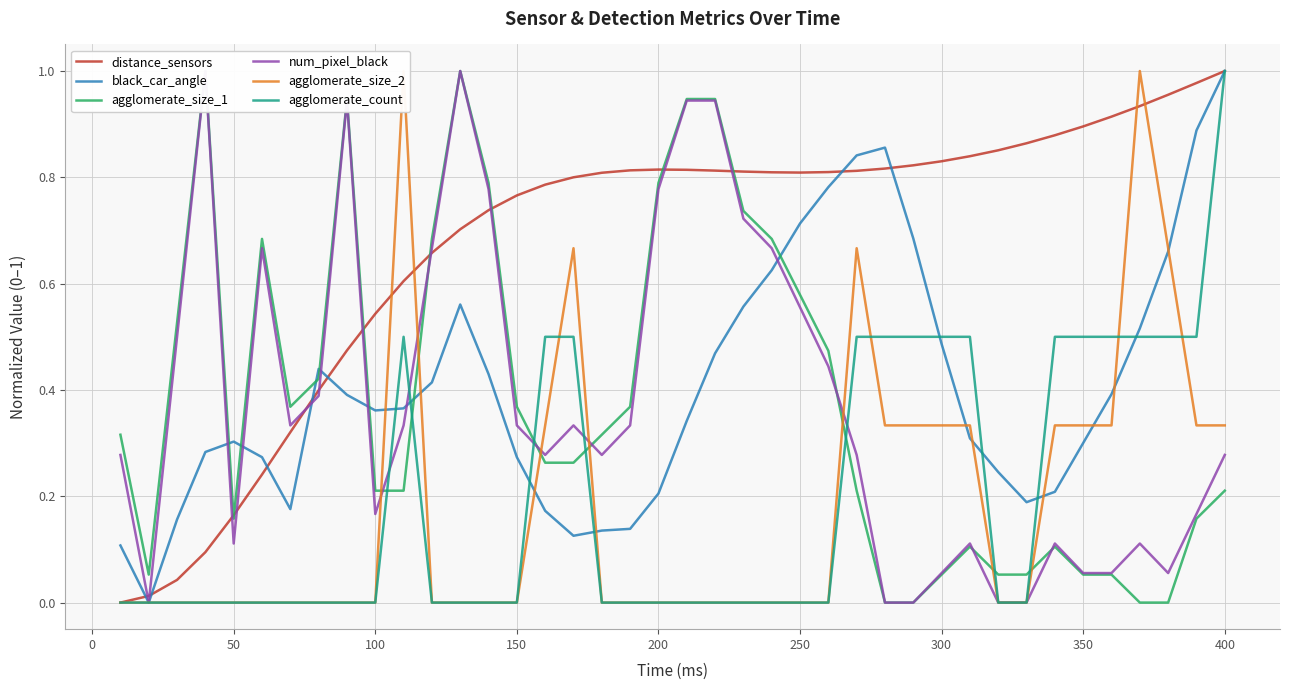

At which label does distance_sensors reach its peak?

400